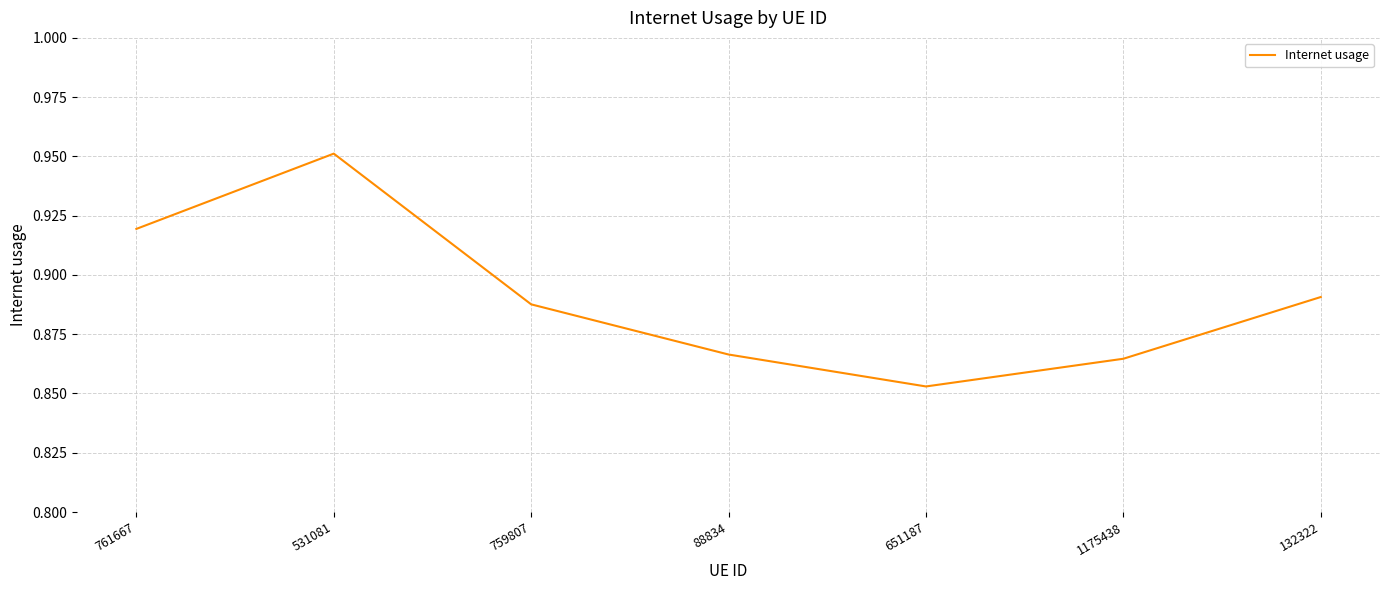

Where is the data nearest to the value 0?

651187